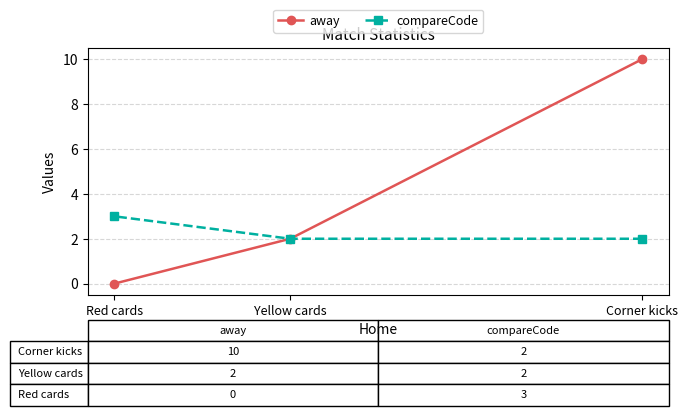

Reading left to right, what are all the values shown in this chart?

away: Red cards=0	Yellow cards=2	Corner kicks=10
compareCode: Red cards=3	Yellow cards=2	Corner kicks=2